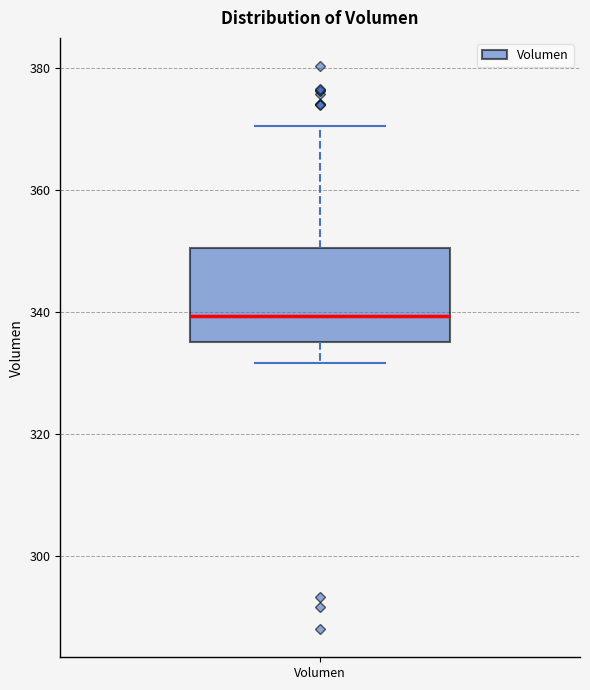

Transcribe this box plot: give where the median line is, the range the box spans, and where the two whiskers end, as read against the y-axis. The values are not printed on the chart, so give them approximately, as read against the axis.

median 340, box 336 to 350, whiskers 332 to 370